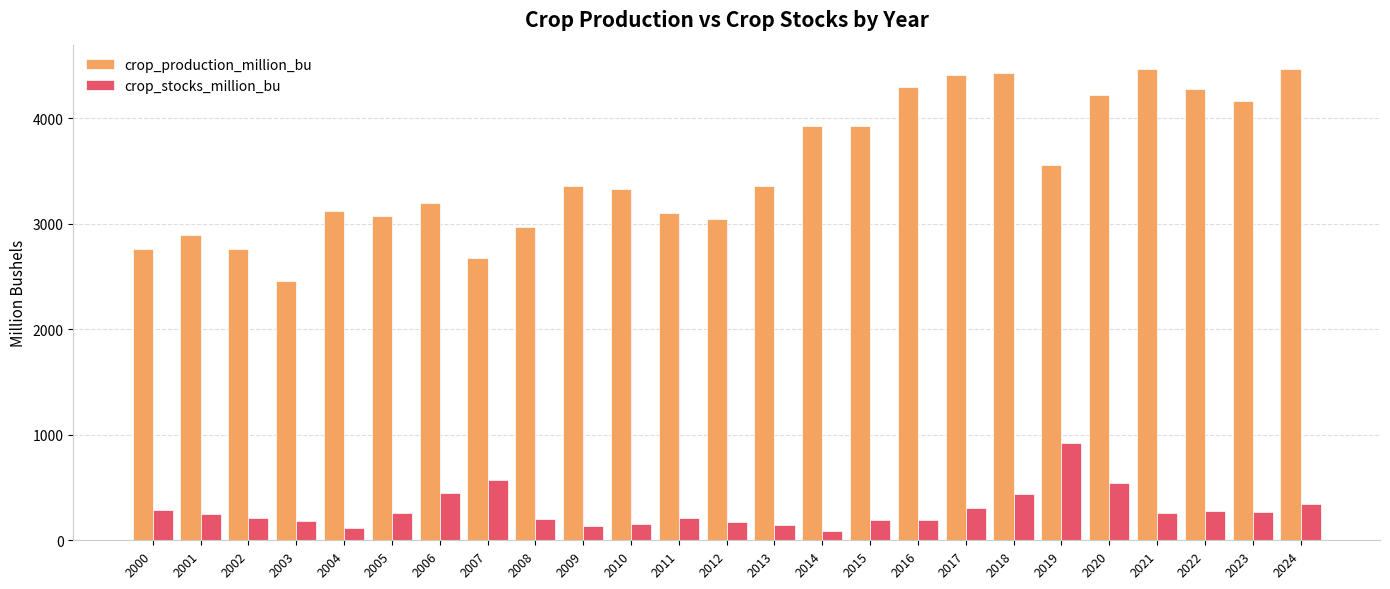

How many values in the crop_stocks_million_bu series exceed 247?

13